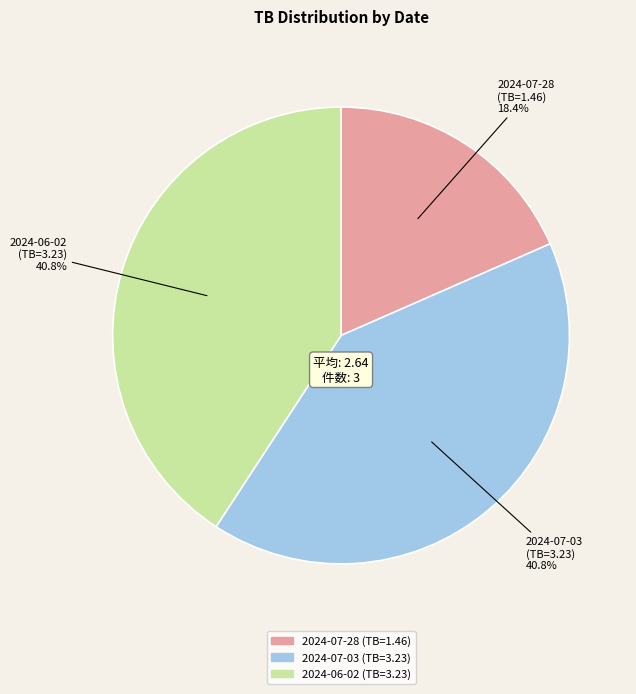

Approximately how many times larger is the value at 2024-07-28 compared to 2024-07-03?

0.5